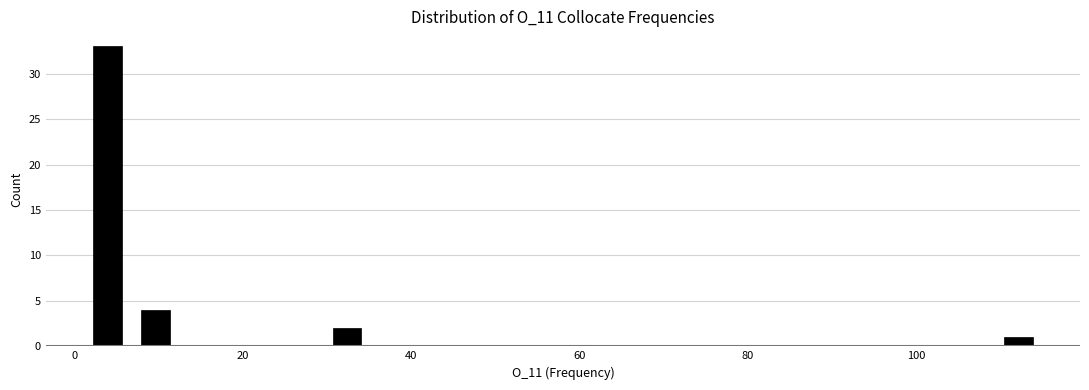

Around what value on the x-axis is the tallest bar? Give the approximate position of its centre, as read against the axis.

4